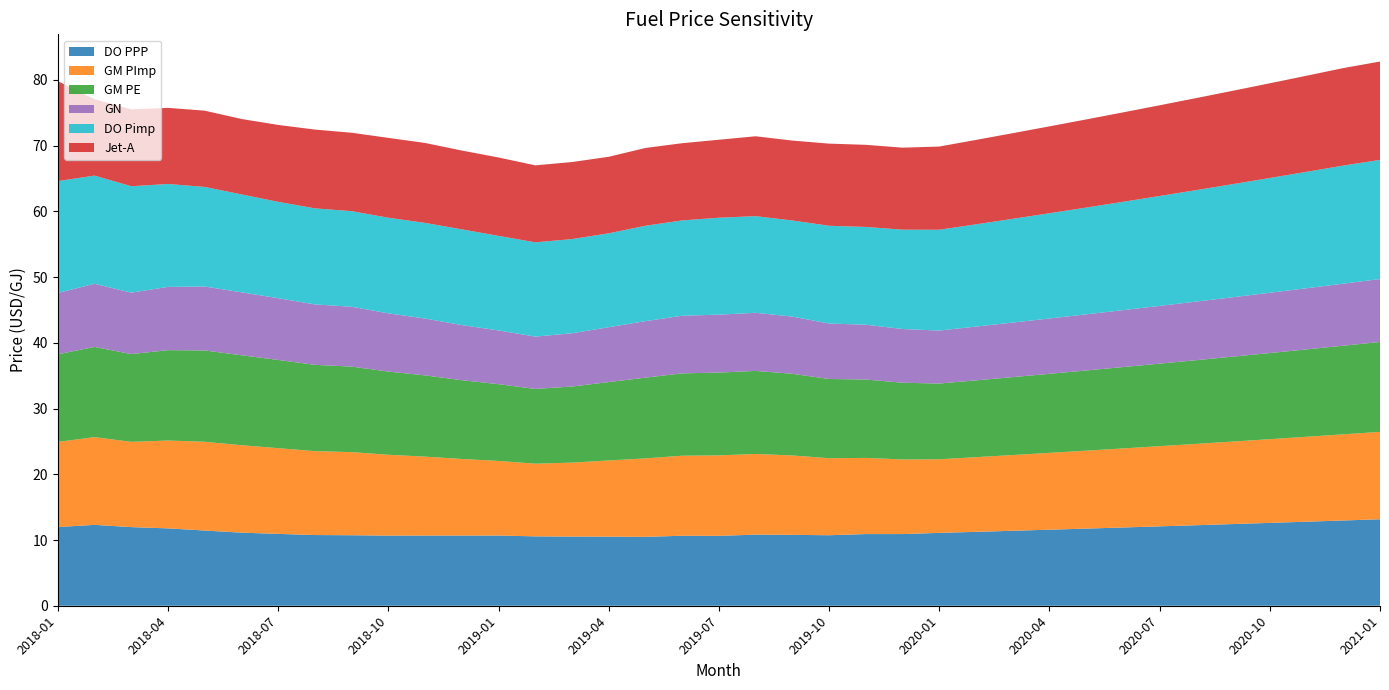

Reading right to left, extract all data points from this chart.

DO PPP: 2021-01=13.2	2020-12=13.0	2020-11=12.8	2020-10=12.6	2020-09=12.4	2020-08=12.3	2020-07=12.1	2020-06=11.9	2020-05=11.7	2020-04=11.6	2020-03=11.4	2020-02=11.2	2020-01=11.1	2019-12=10.9	2019-11=10.9	2019-10=10.7	2019-09=10.8	2019-08=10.8	2019-07=10.6	2019-06=10.6	2019-05=10.5	2019-04=10.5	2019-03=10.5	2019-02=10.6	2019-01=10.7	2018-12=10.7	2018-11=10.7	2018-10=10.7	2018-09=10.7	2018-08=10.8	2018-07=10.9	2018-06=11.1	2018-05=11.4	2018-04=11.8	2018-03=12.0	2018-02=12.3	2018-01=12.0
GM PImp: 2021-01=13.3	2020-12=13.1	2020-11=12.9	2020-10=12.7	2020-09=12.6	2020-08=12.4	2020-07=12.2	2020-06=12.0	2020-05=11.9	2020-04=11.7	2020-03=11.5	2020-02=11.4	2020-01=11.2	2019-12=11.3	2019-11=11.6	2019-10=11.7	2019-09=12.1	2019-08=12.3	2019-07=12.2	2019-06=12.2	2019-05=11.9	2019-04=11.6	2019-03=11.3	2019-02=11.1	2019-01=11.4	2018-12=11.7	2018-11=12.0	2018-10=12.3	2018-09=12.6	2018-08=12.8	2018-07=13.0	2018-06=13.3	2018-05=13.5	2018-04=13.4	2018-03=13.0	2018-02=13.3	2018-01=13.0
GM PE: 2021-01=13.7	2020-12=13.5	2020-11=13.3	2020-10=13.1	2020-09=12.9	2020-08=12.7	2020-07=12.6	2020-06=12.4	2020-05=12.2	2020-04=12.0	2020-03=11.9	2020-02=11.7	2020-01=11.5	2019-12=11.7	2019-11=11.9	2019-10=12.1	2019-09=12.4	2019-08=12.6	2019-07=12.6	2019-06=12.5	2019-05=12.3	2019-04=11.9	2019-03=11.6	2019-02=11.4	2019-01=11.7	2018-12=12.0	2018-11=12.4	2018-10=12.7	2018-09=13.0	2018-08=13.1	2018-07=13.4	2018-06=13.7	2018-05=13.9	2018-04=13.8	2018-03=13.4	2018-02=13.7	2018-01=13.3
GN: 2021-01=9.6	2020-12=9.4	2020-11=9.3	2020-10=9.2	2020-09=9.0	2020-08=8.9	2020-07=8.8	2020-06=8.7	2020-05=8.5	2020-04=8.4	2020-03=8.3	2020-02=8.2	2020-01=8.1	2019-12=8.2	2019-11=8.3	2019-10=8.4	2019-09=8.7	2019-08=8.8	2019-07=8.8	2019-06=8.8	2019-05=8.6	2019-04=8.3	2019-03=8.1	2019-02=8.0	2019-01=8.2	2018-12=8.4	2018-11=8.7	2018-10=8.9	2018-09=9.1	2018-08=9.2	2018-07=9.4	2018-06=9.6	2018-05=9.7	2018-04=9.6	2018-03=9.3	2018-02=9.6	2018-01=9.3
DO Pimp: 2021-01=18.1	2020-12=18.0	2020-11=17.7	2020-10=17.5	2020-09=17.2	2020-08=17.0	2020-07=16.7	2020-06=16.5	2020-05=16.2	2020-04=16.0	2020-03=15.8	2020-02=15.6	2020-01=15.3	2019-12=15.1	2019-11=14.9	2019-10=14.9	2019-09=14.6	2019-08=14.7	2019-07=14.7	2019-06=14.5	2019-05=14.5	2019-04=14.3	2019-03=14.3	2019-02=14.3	2019-01=14.4	2018-12=14.6	2018-11=14.6	2018-10=14.6	2018-09=14.5	2018-08=14.6	2018-07=14.7	2018-06=14.9	2018-05=15.2	2018-04=15.7	2018-03=16.2	2018-02=16.5	2018-01=17.0
Jet-A: 2021-01=15.0	2020-12=14.8	2020-11=14.6	2020-10=14.4	2020-09=14.2	2020-08=14.0	2020-07=13.8	2020-06=13.6	2020-05=13.4	2020-04=13.2	2020-03=13.0	2020-02=12.8	2020-01=12.7	2019-12=12.5	2019-11=12.5	2019-10=12.5	2019-09=12.2	2019-08=12.2	2019-07=11.9	2019-06=11.8	2019-05=11.8	2019-04=11.6	2019-03=11.7	2019-02=11.7	2019-01=11.9	2018-12=12.0	2018-11=12.2	2018-10=12.2	2018-09=11.9	2018-08=12.0	2018-07=11.7	2018-06=11.5	2018-05=11.6	2018-04=11.6	2018-03=11.7	2018-02=11.6	2018-01=15.2